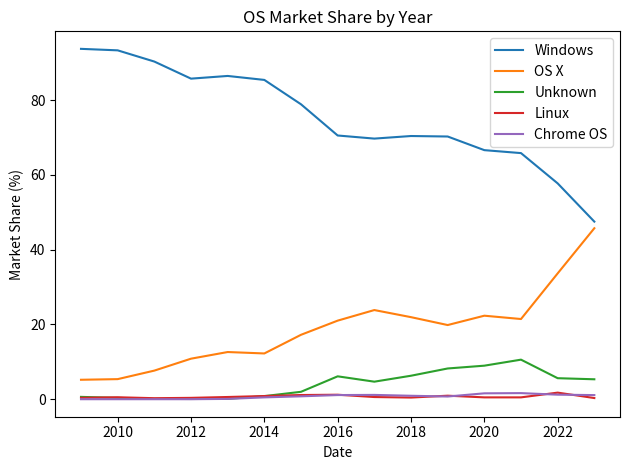

Which series has the largest total across all categories?

Windows